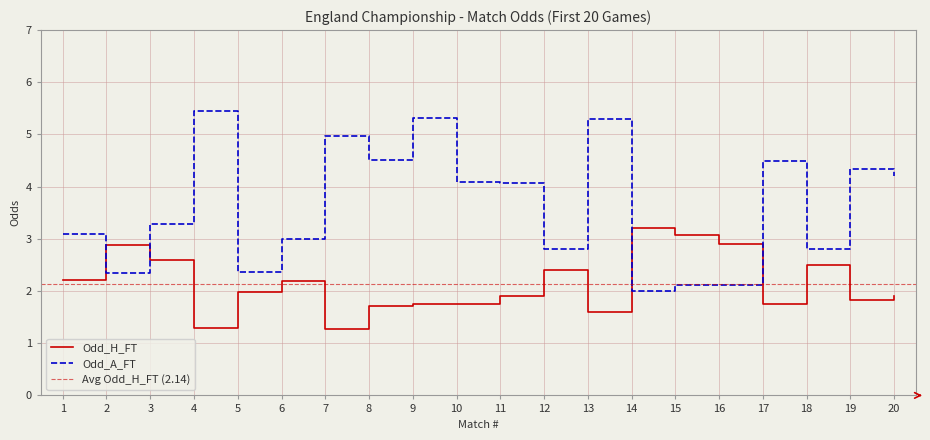

What is the sum of the Odd_A_FT values at 20 and 7?

9.2